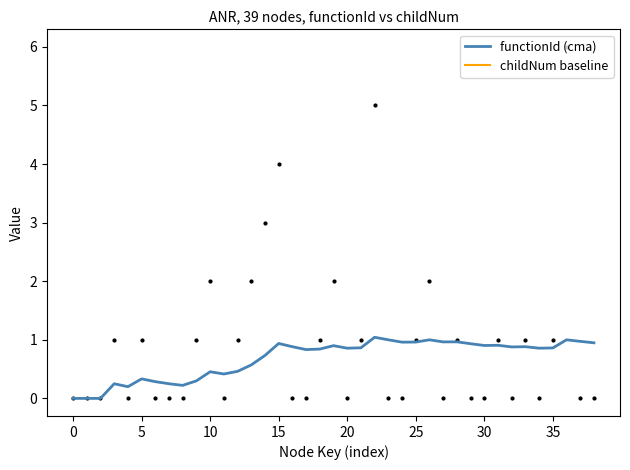

Which series has the largest total across all categories?

functionId (cma)